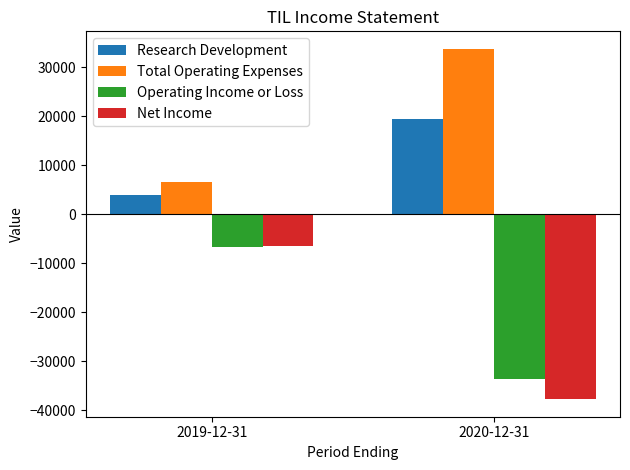

How many bars are there in total?

8